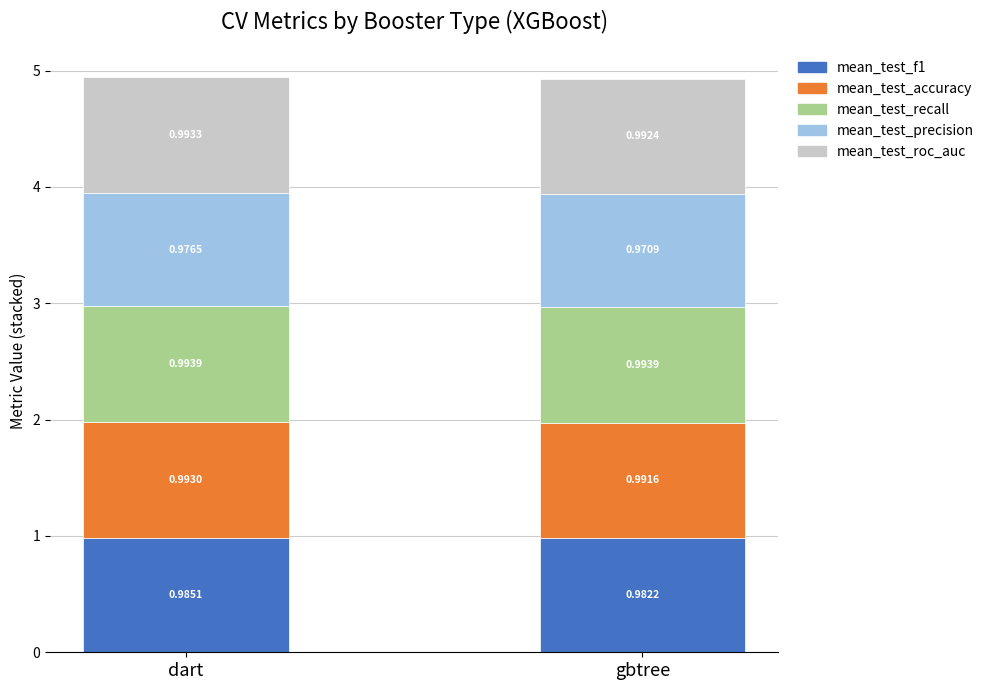

What is the total value across all series at gbtree?

4.9